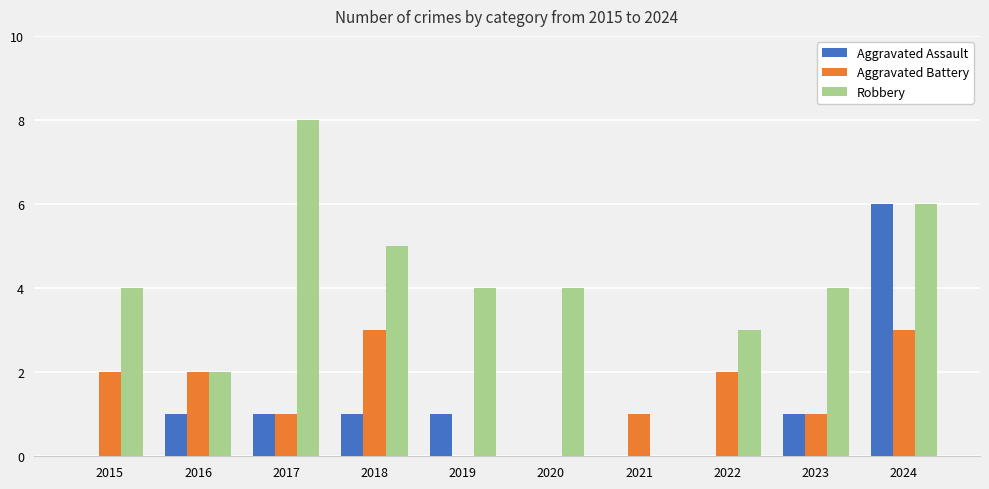

What is the spread (max minus min) of values at 2020?

4